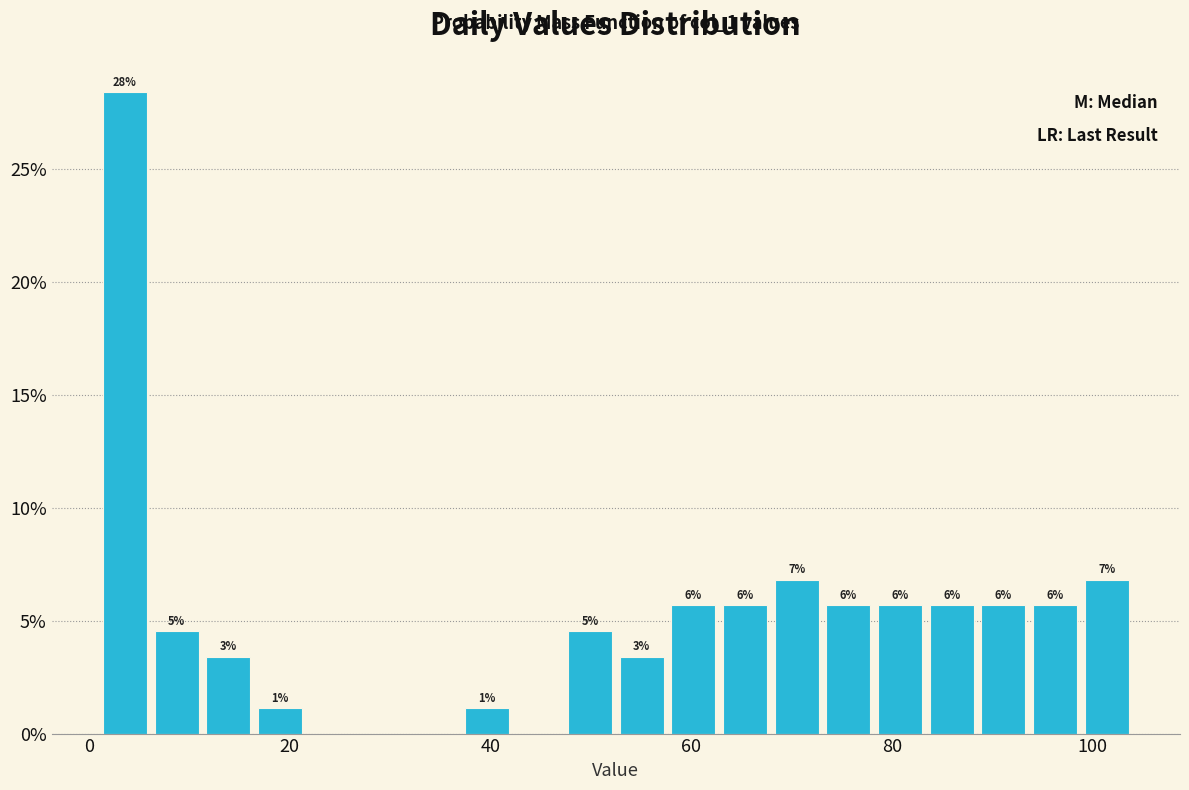

Read against the x-axis, roughly where is the centre of the tallest bar?

4